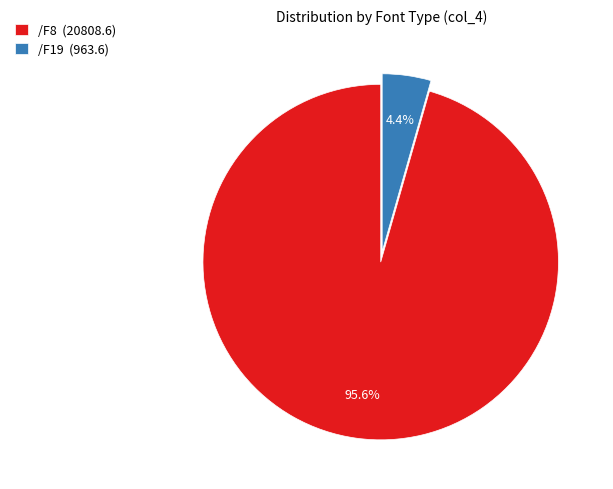

Between /F19 and /F8, which is larger?

/F8